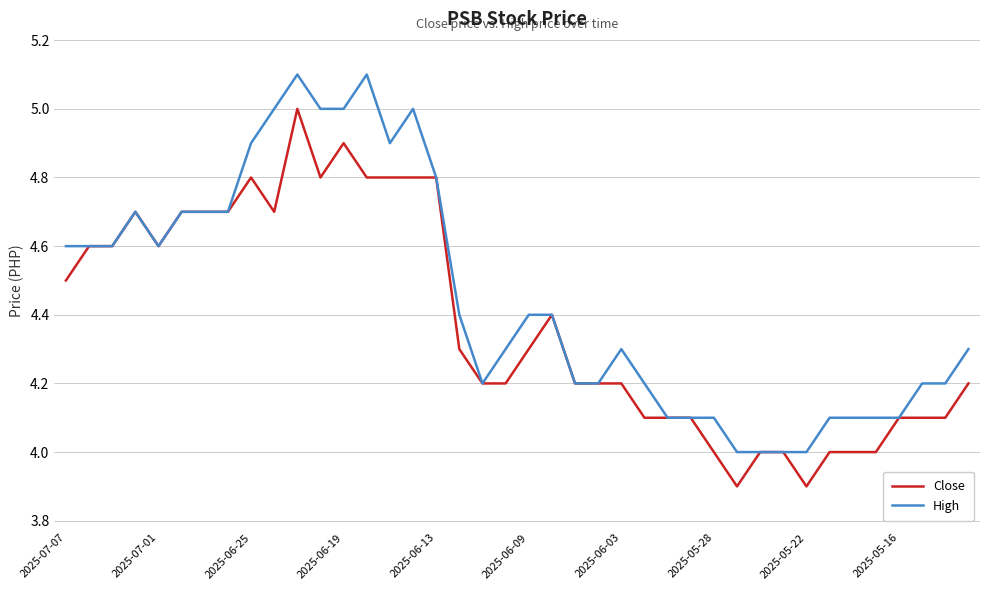

List the series in order of their peak value, highest first.

High, Close